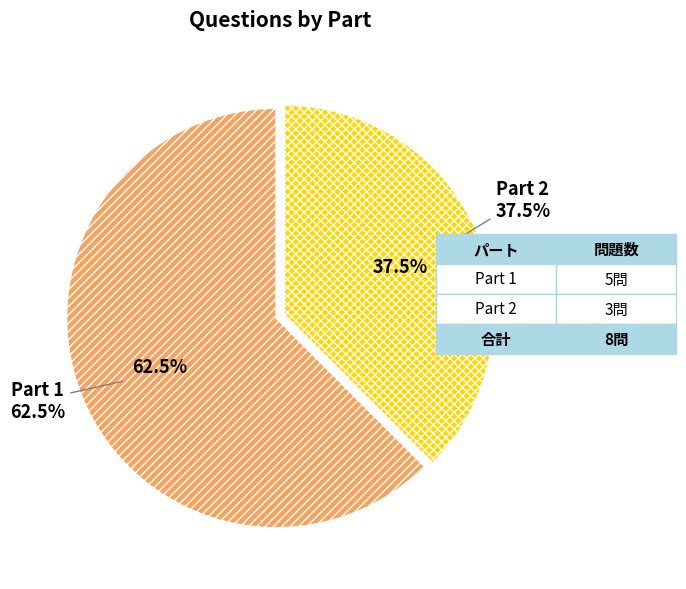

Count the number of slices in the pie.

2